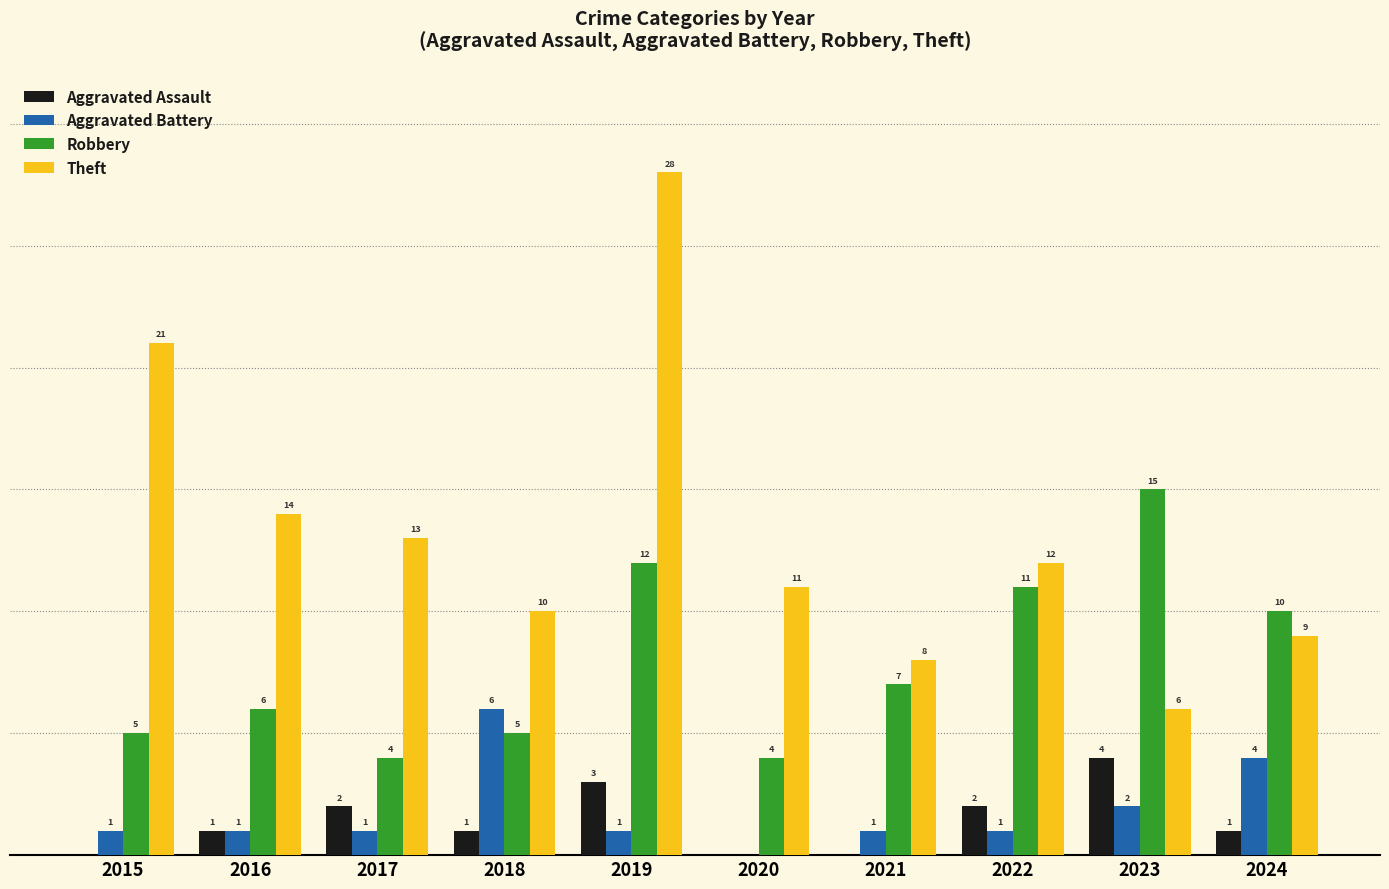

Is the value of Robbery at 2024 greater than the value of Theft at 2015?

No